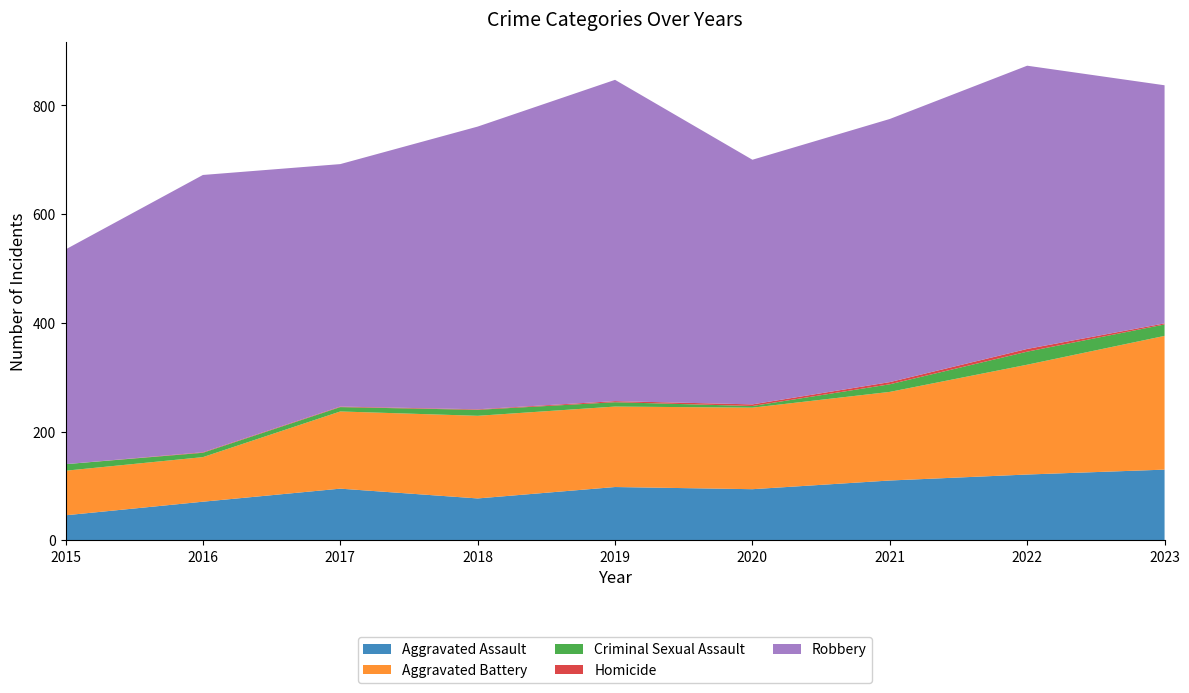

Reading left to right, list all the values displayed in this chart.

Aggravated Assault: 46	71	95	77	98	94	110	121	130
Aggravated Battery: 82	82	142	152	148	150	163	202	246
Criminal Sexual Assault: 12	8	8	11	8	3	14	24	21
Homicide: 0	1	1	1	2	3	4	5	2
Robbery: 395	510	446	520	591	450	484	521	438